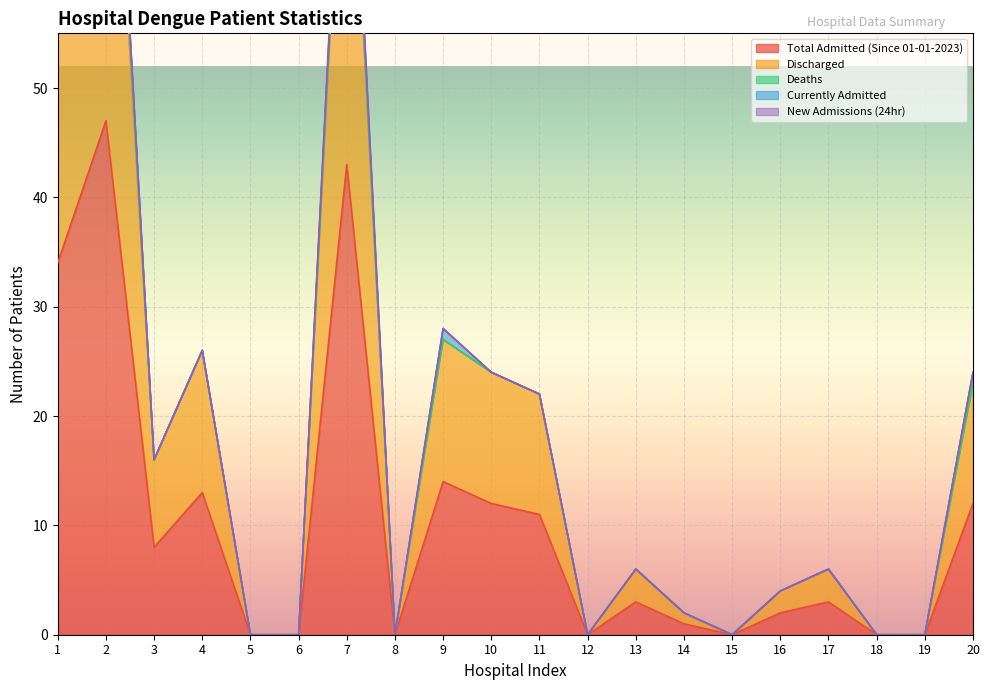

What is the value of the Total Admitted (Since 01-01-2023) point at the 7th from the left?

43